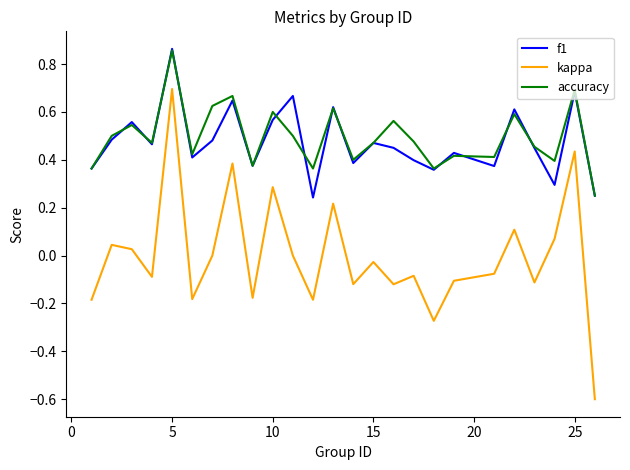

Which series has the largest range (max minus min)?

kappa